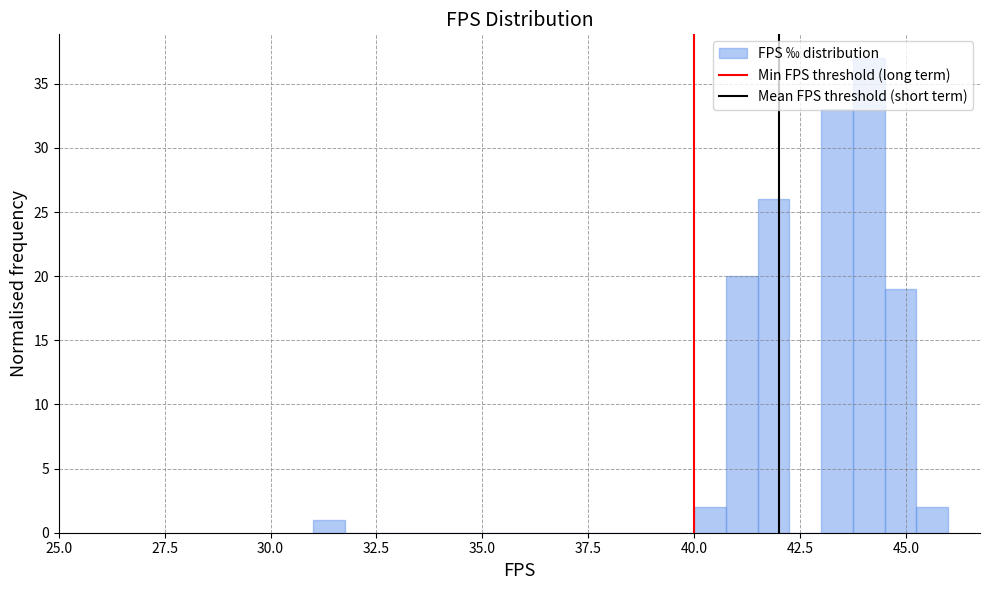

Read against the x-axis, roughly where is the centre of the tallest bar?

44.0